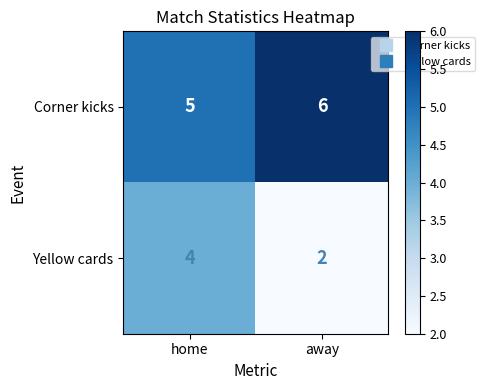

Between home and away, which series saw the biggest shift?

Yellow cards